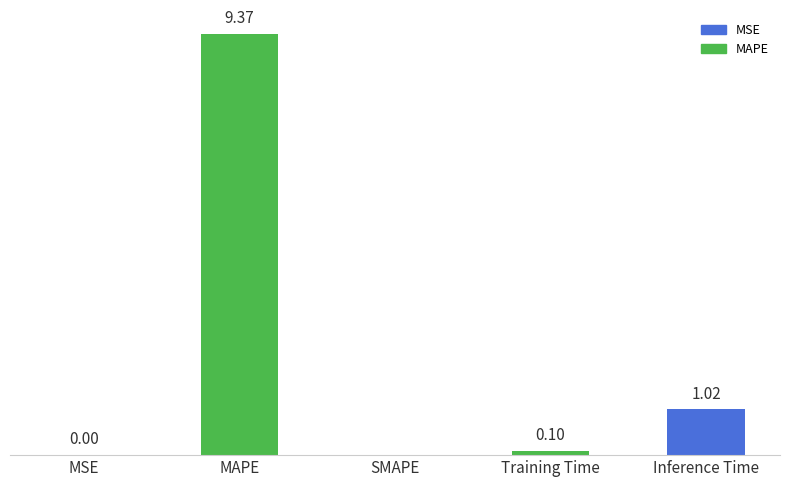

At which category does the chart reach its peak across all series?

MAPE